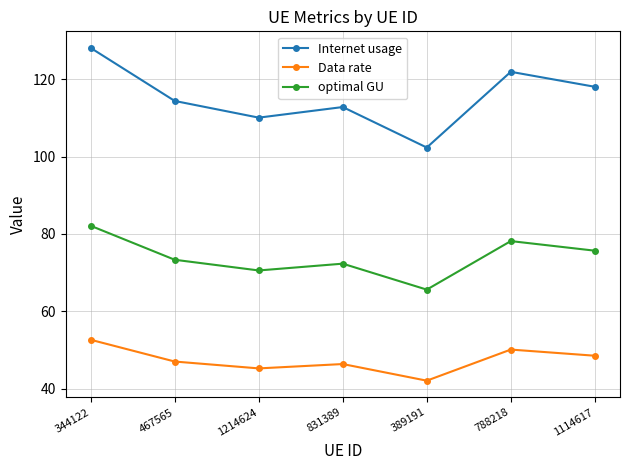

What is the sum of all Data rate values?

331.8